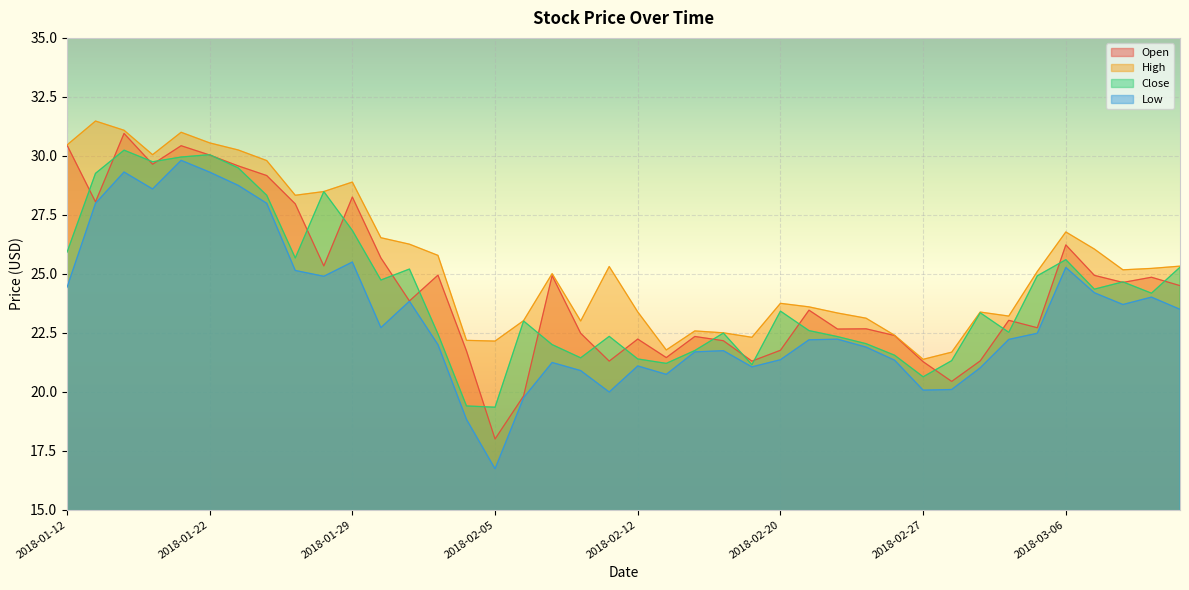

At which label does Close first exceed 23?

2018-01-12